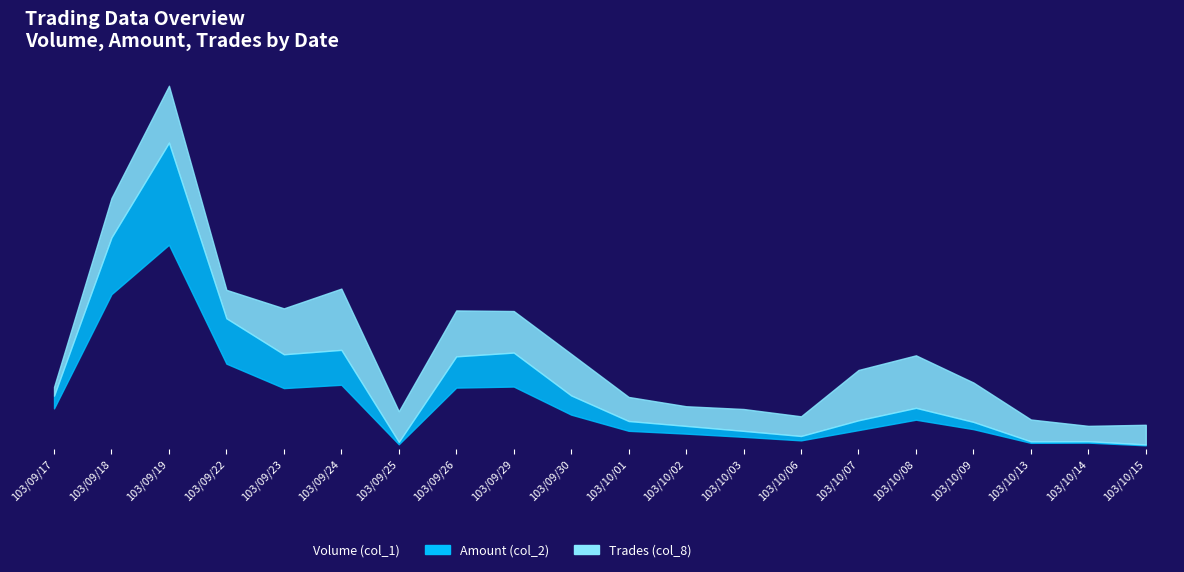

List the labels in order of Volume (col_1) value, smallest first.

103/10/15, 103/09/25, 103/10/13, 103/10/14, 103/10/06, 103/10/03, 103/10/02, 103/10/01, 103/10/07, 103/10/09, 103/10/08, 103/09/30, 103/09/17, 103/09/23, 103/09/26, 103/09/29, 103/09/24, 103/09/22, 103/09/18, 103/09/19